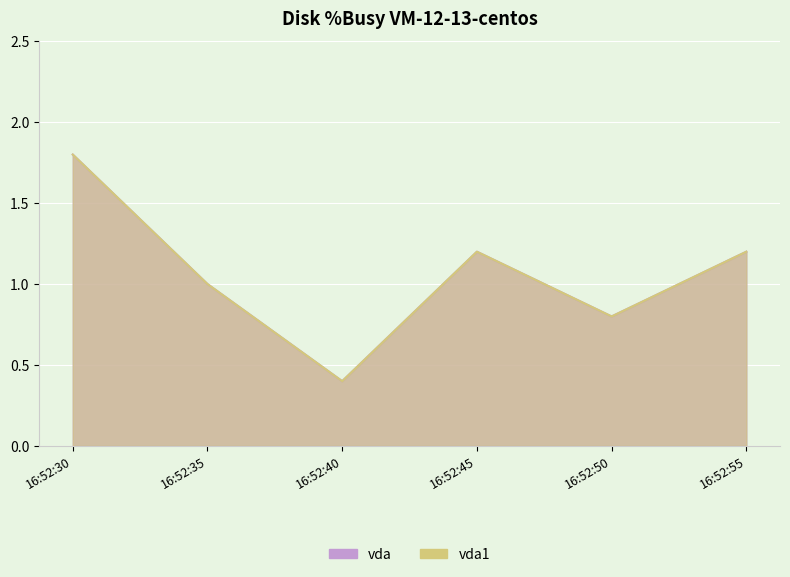

Does the chart display data point markers on the line(s)?

No